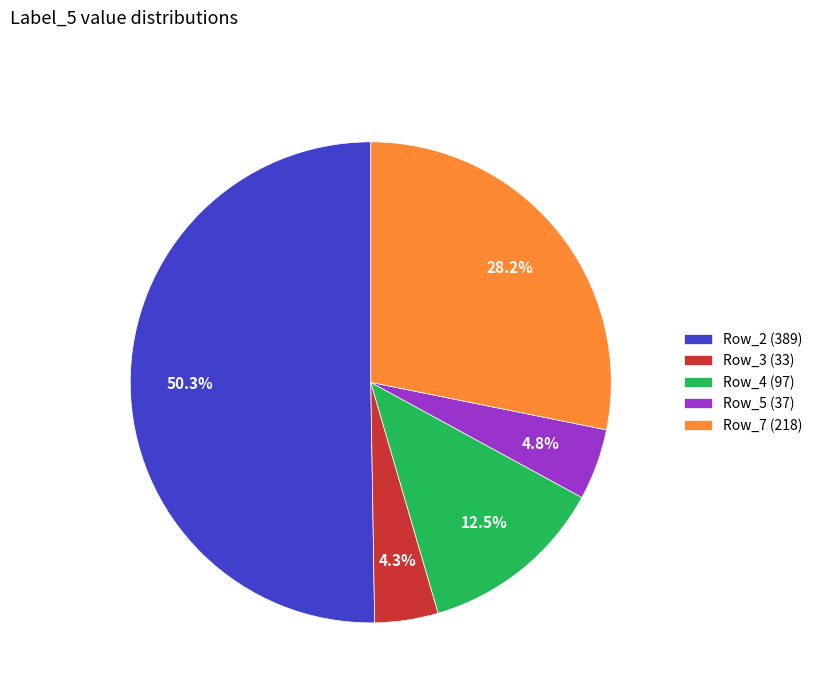

Which slice represents more than half of the pie?

Row_2 (389)